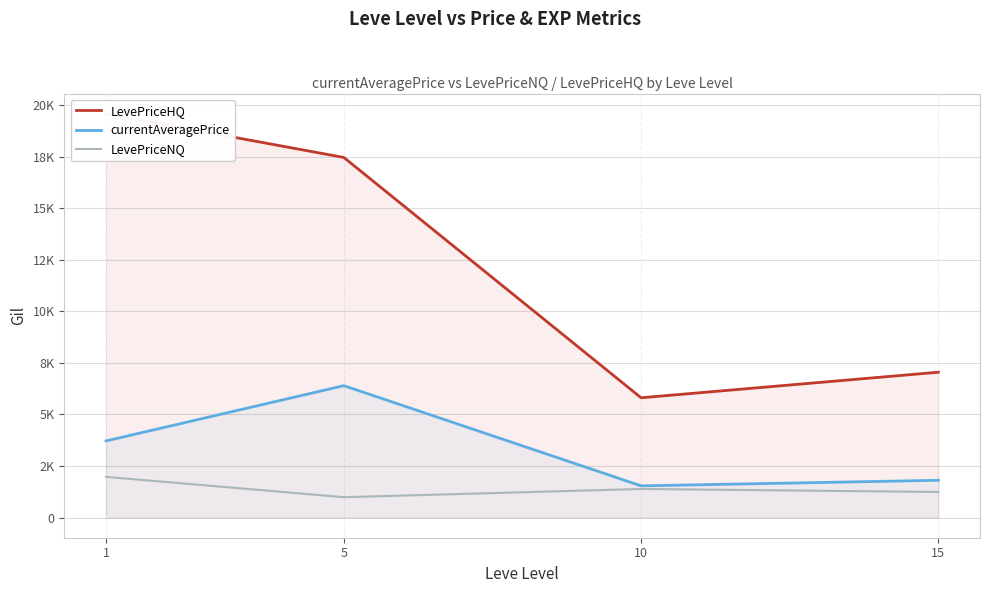

What is the value of the currentAveragePrice point at the 3rd from the left?

1536.5